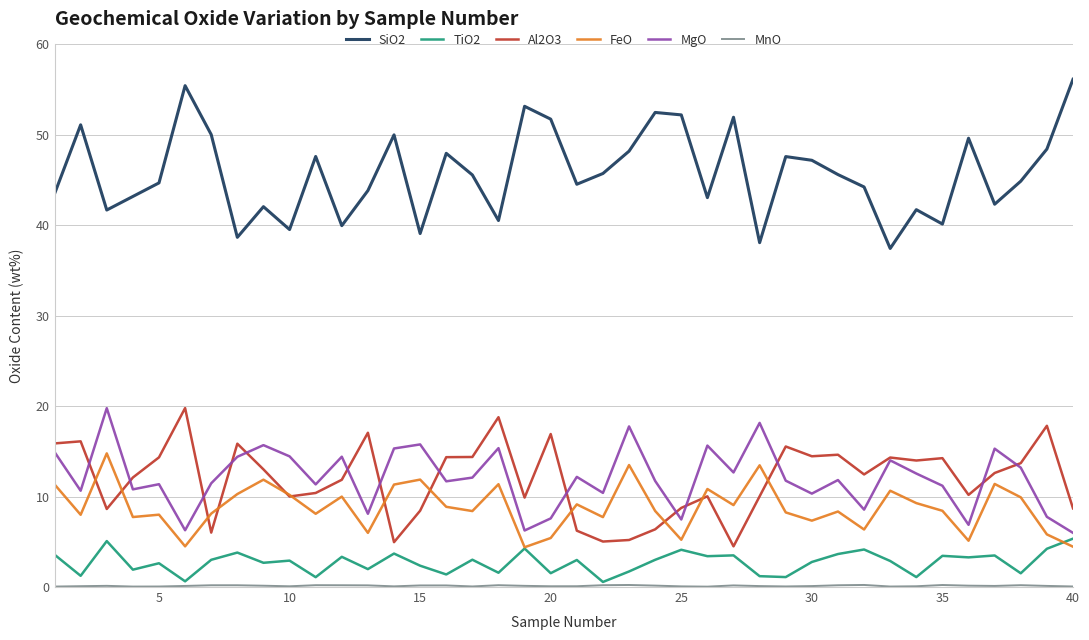

Which series has the largest total across all categories?

SiO2